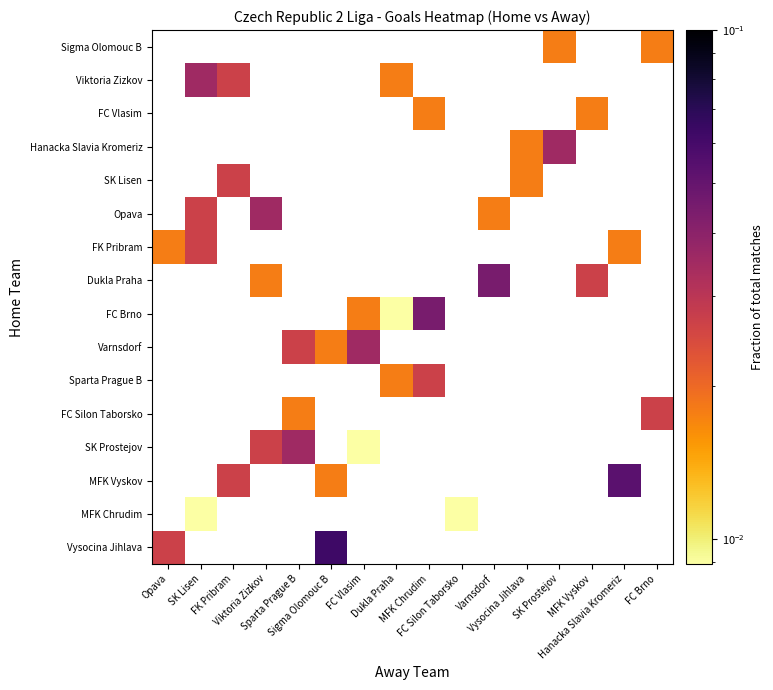

Is the value of FC Vlasim at Sparta Prague B greater than the value of Viktoria Zizkov at FC Vlasim?

No